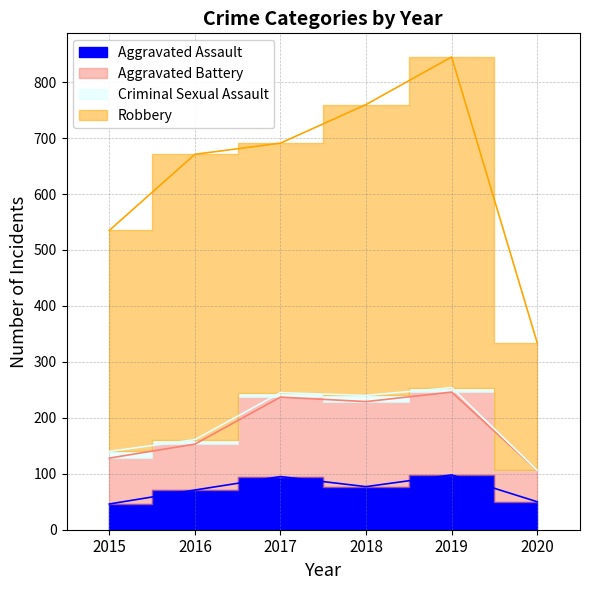

True or false: Aggravated Assault and Aggravated Battery cross at least once.

False